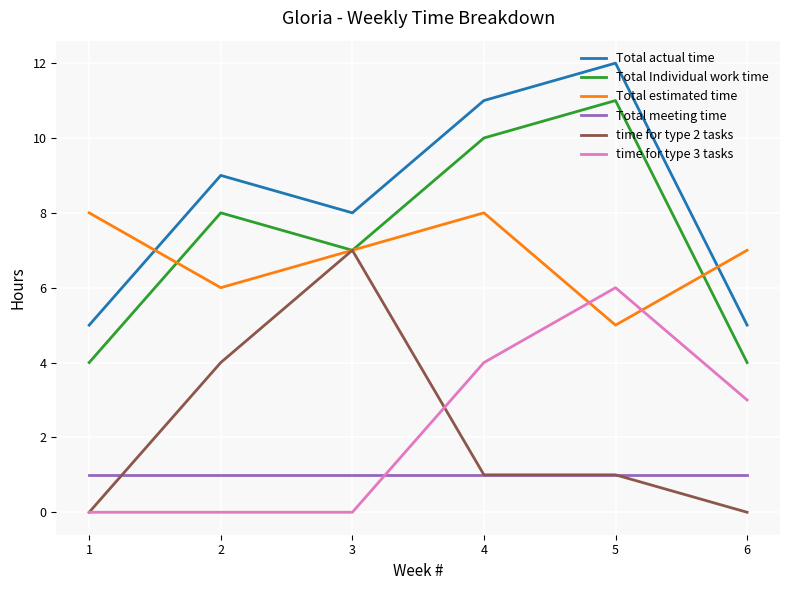

How many series are shown in this chart?

6